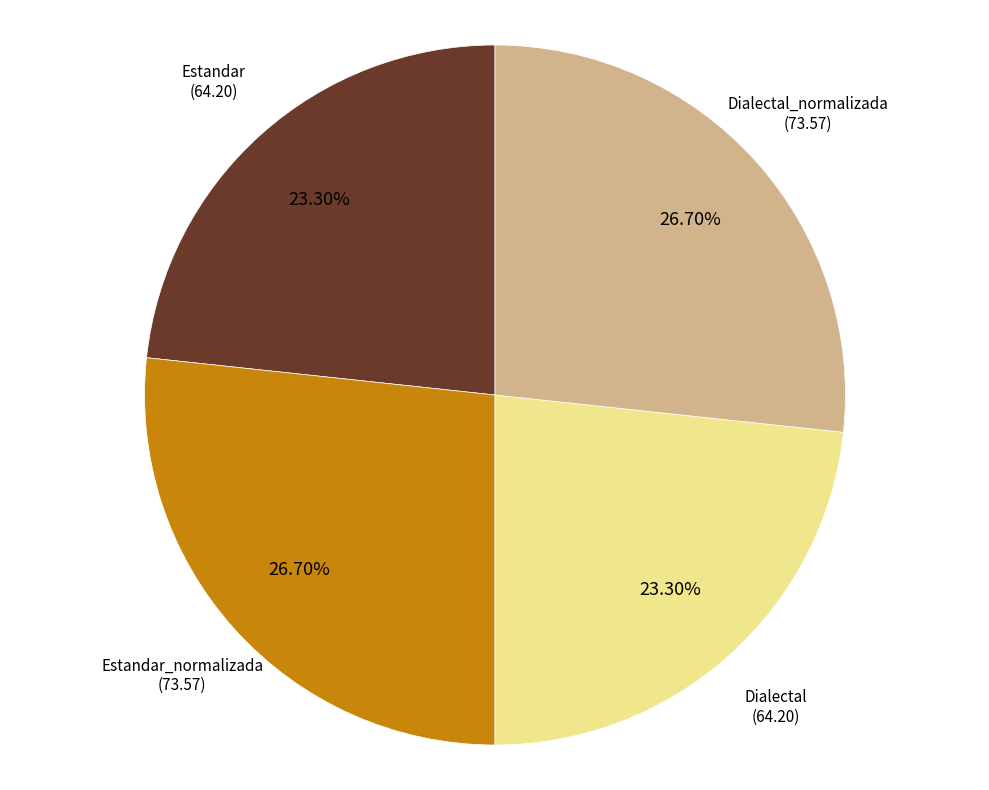

Is the sum of Dialectal and Estandar greater than half?

No